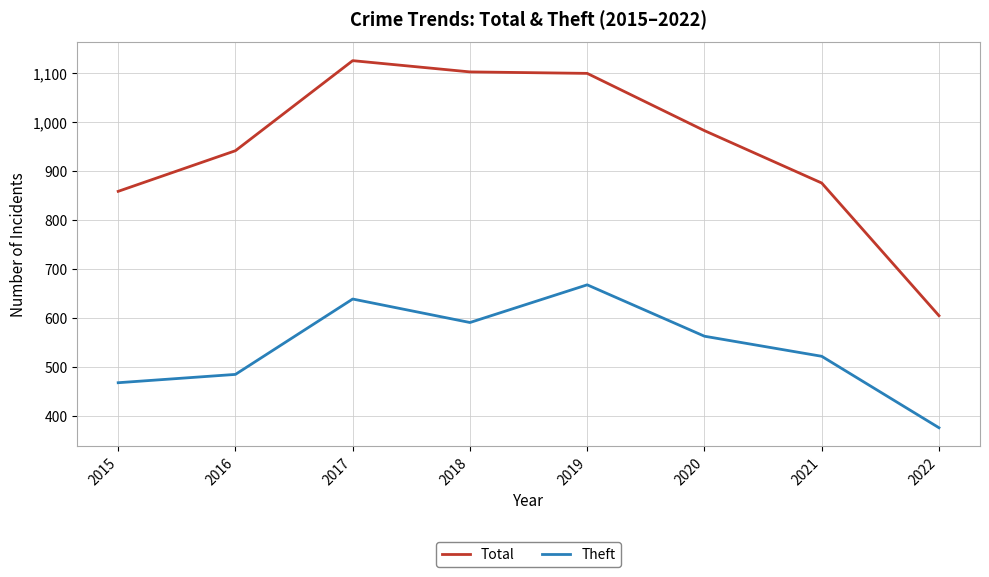

Is the value of Theft at 2021 greater than the value of Total at 2019?

No